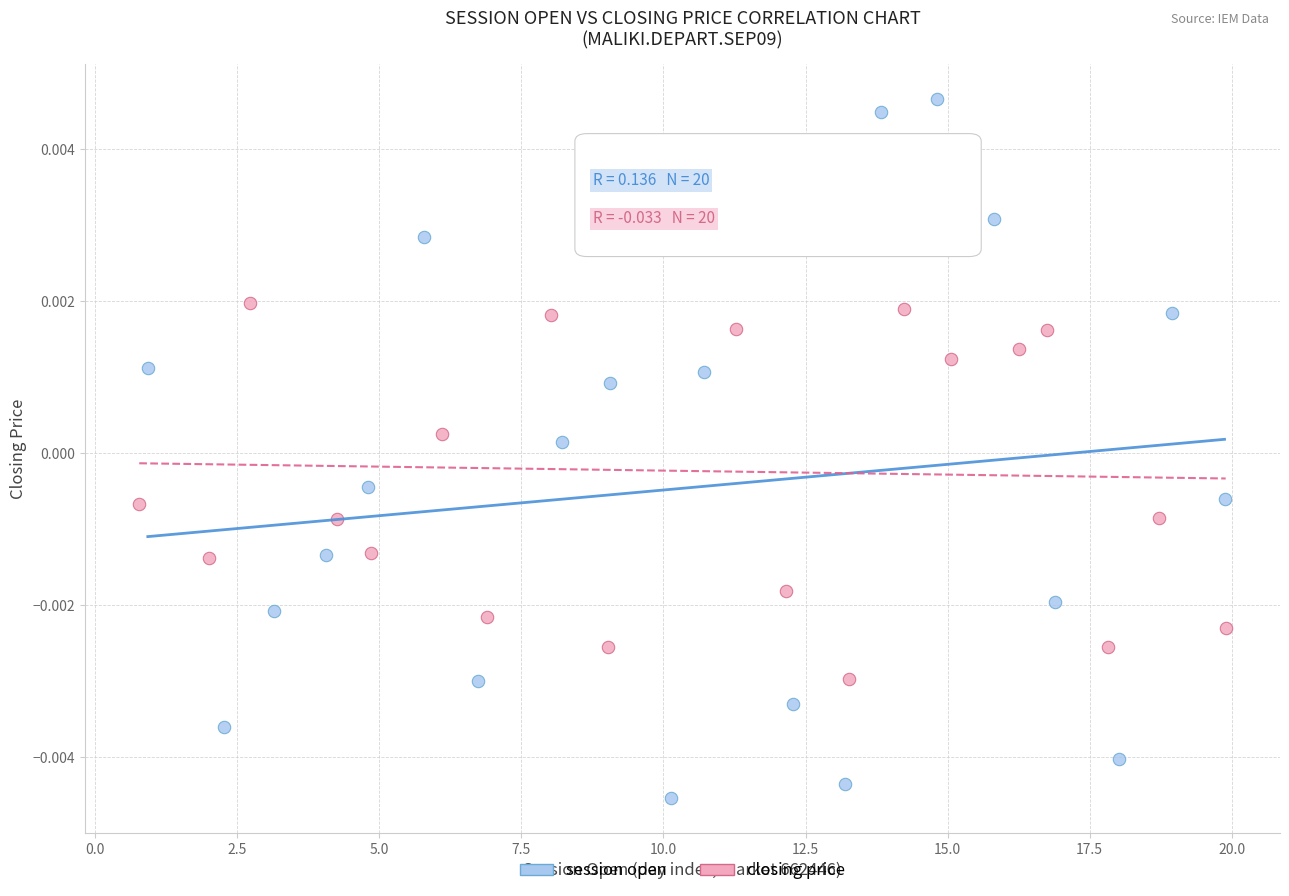

Which series contains the lowest Y value?

session open